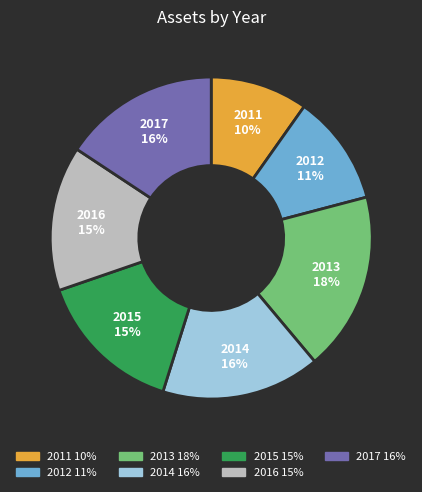

What percentage is the 2014 slice, to the nearest percent?

16%